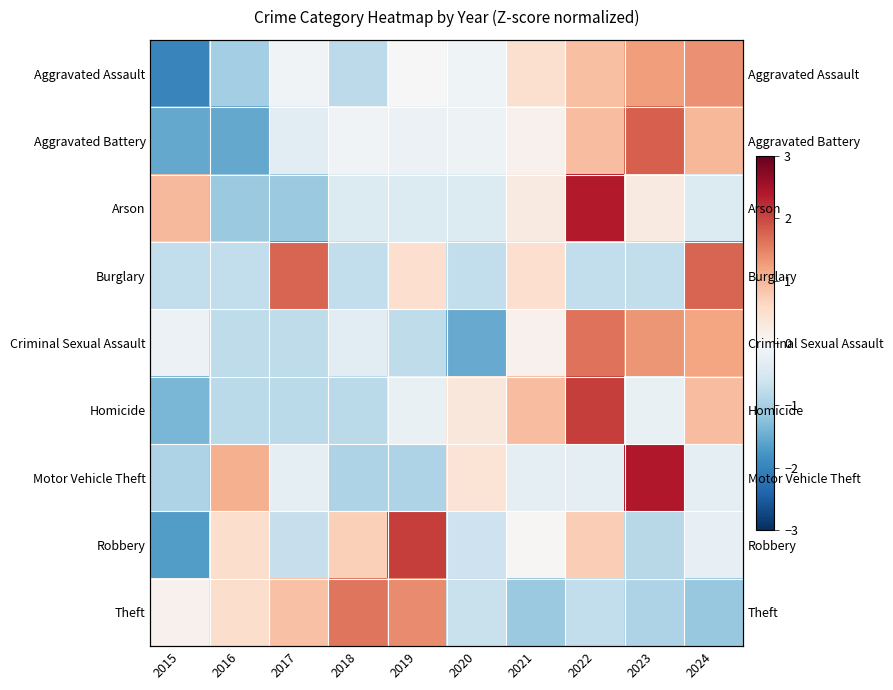

What is the minimum value shown in the chart?

-2.0